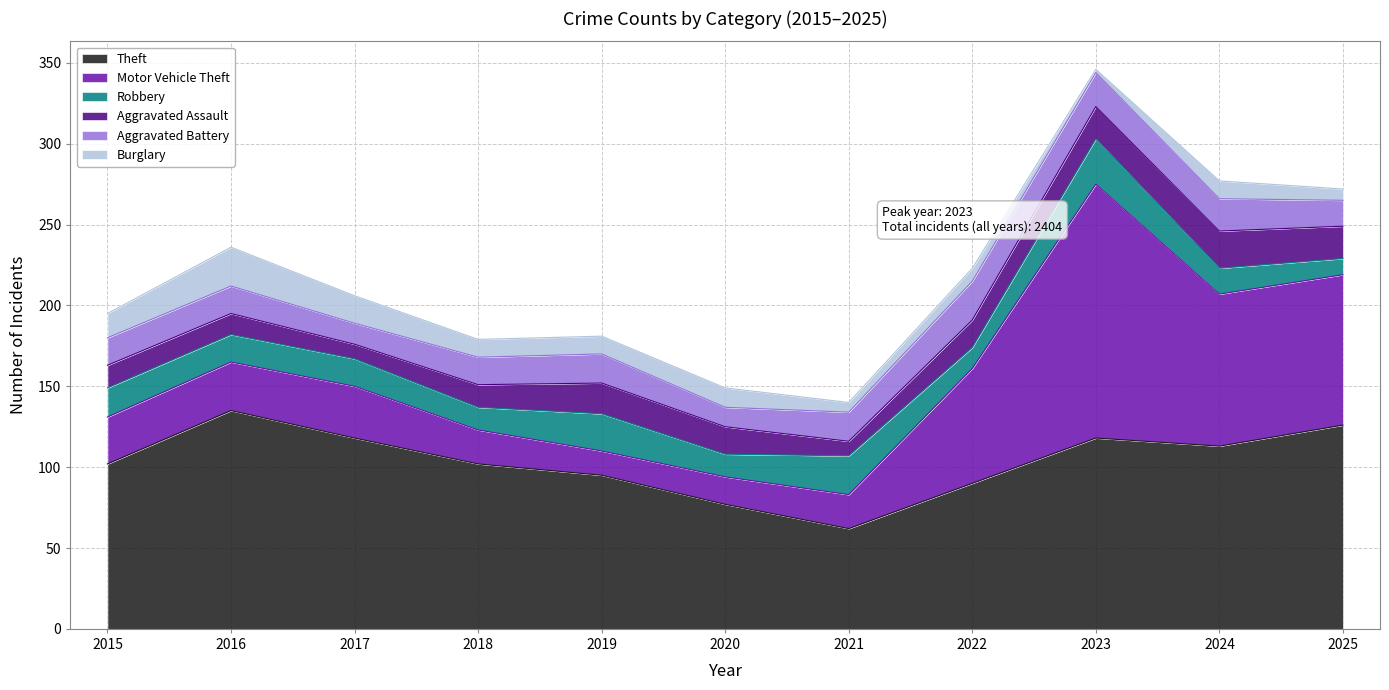

What is the difference between the maximum and second lowest values in the Aggravated Battery series?

11